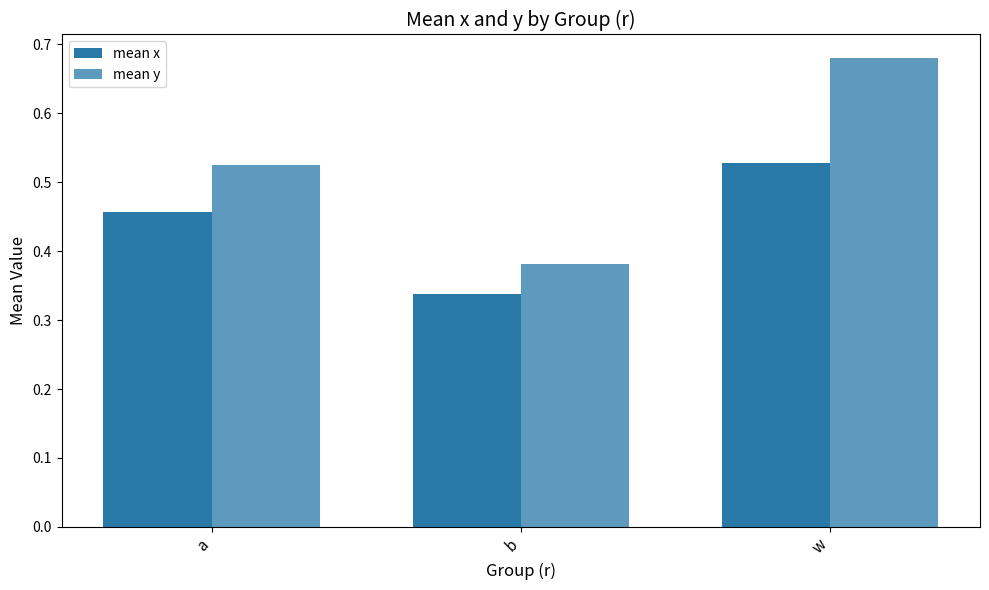

Where is mean y nearest to the value 0?

b